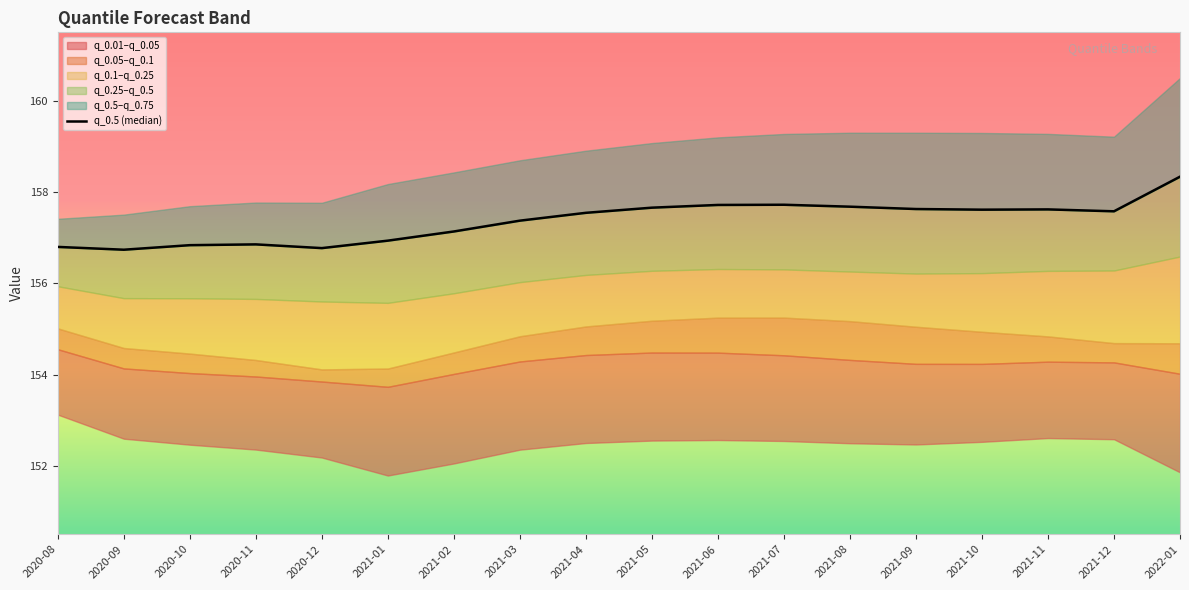

What is the difference between the maximum and minimum values?

1.6